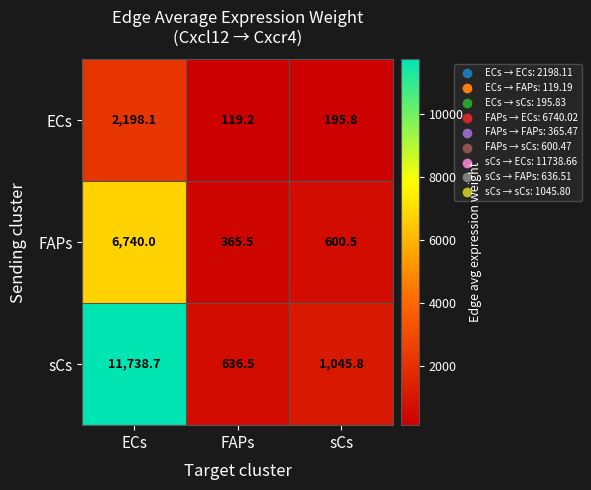

Rank the series at FAPs from highest to lowest value.

sCs, FAPs, ECs